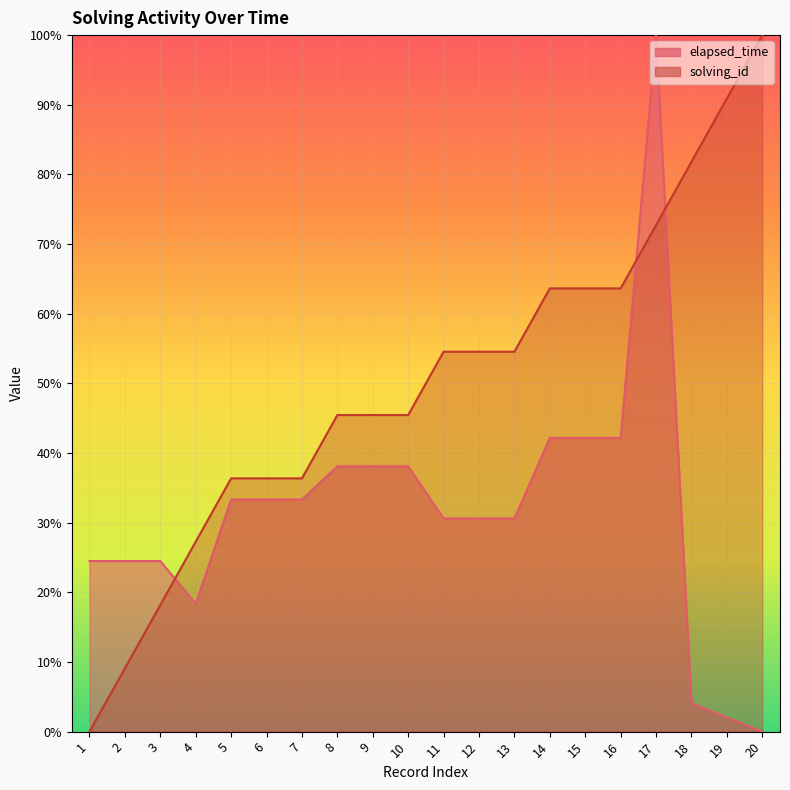

Which category has the lowest value in the elapsed_time series?

20